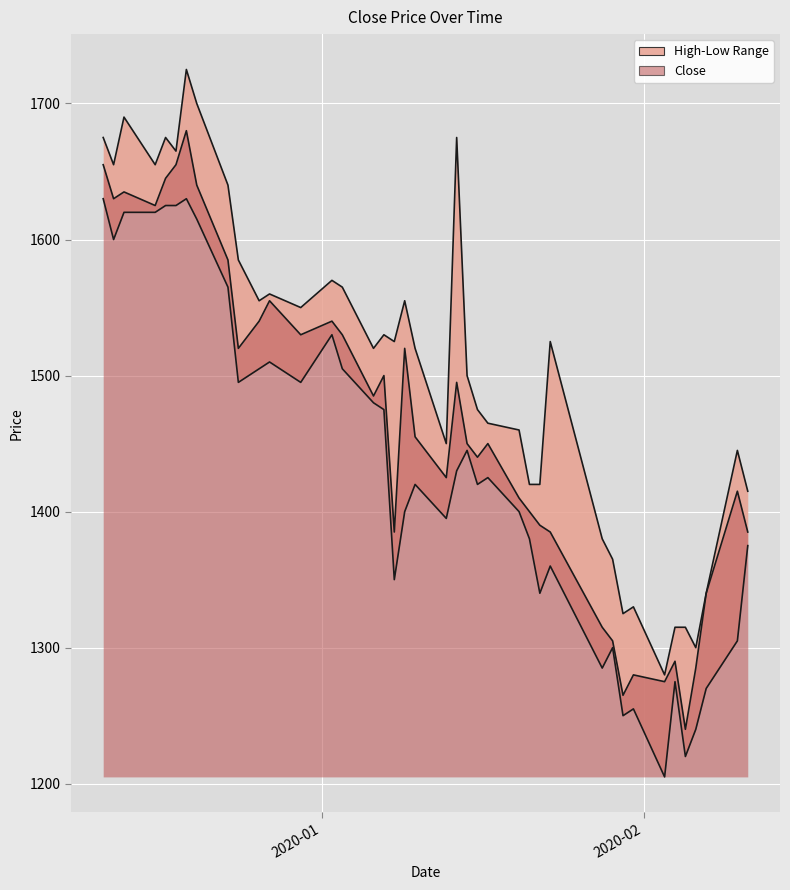

Read the Low value at 2020-01-30.

1250